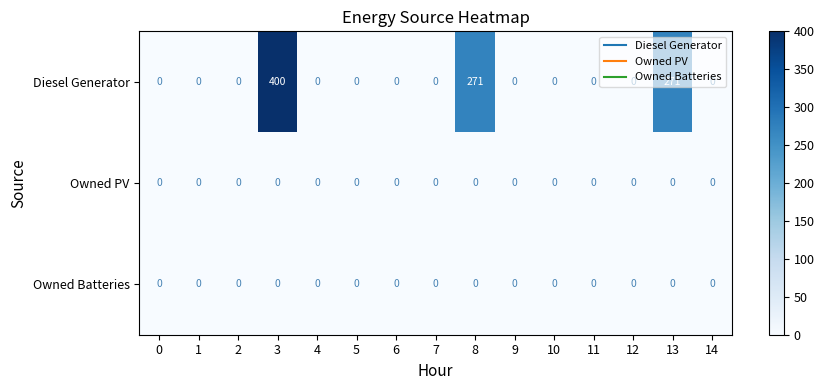

Which series changed the most between 3 and 4?

Diesel Generator